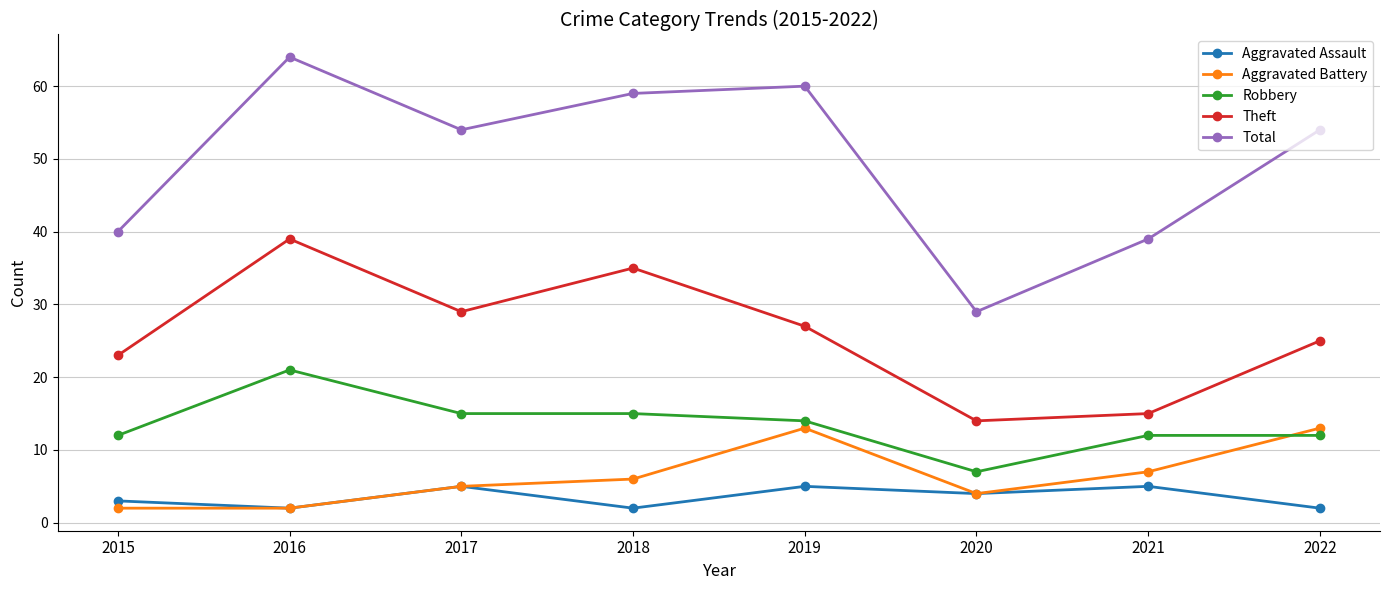

At which label does Robbery first exceed 14?

2016